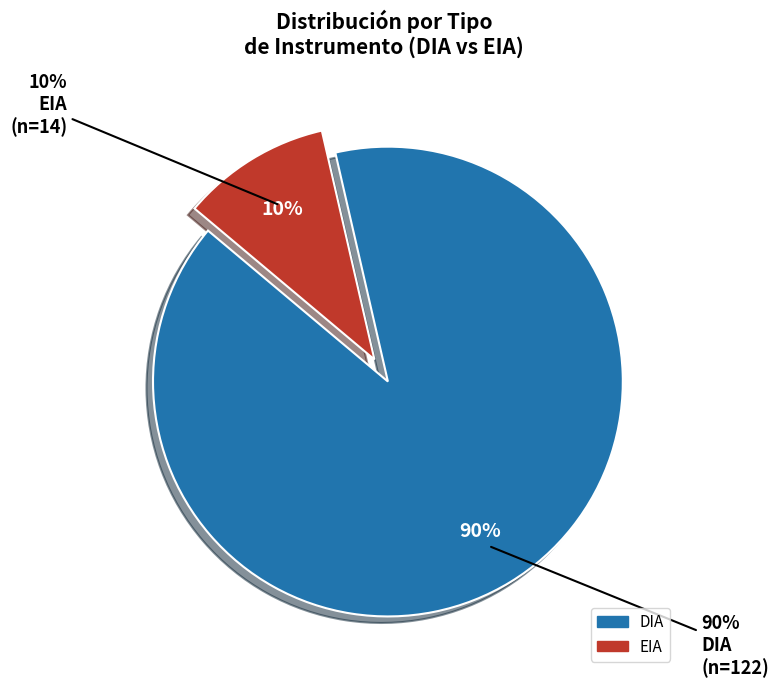

Is there a majority slice in this chart?

Yes